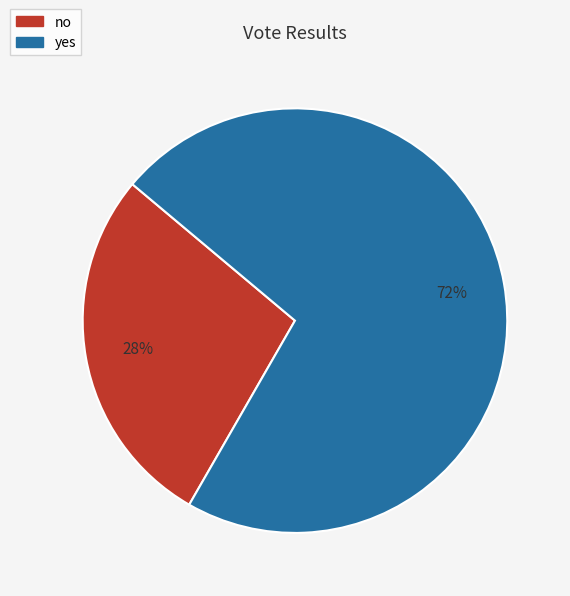

Which category accounts for the majority?

yes